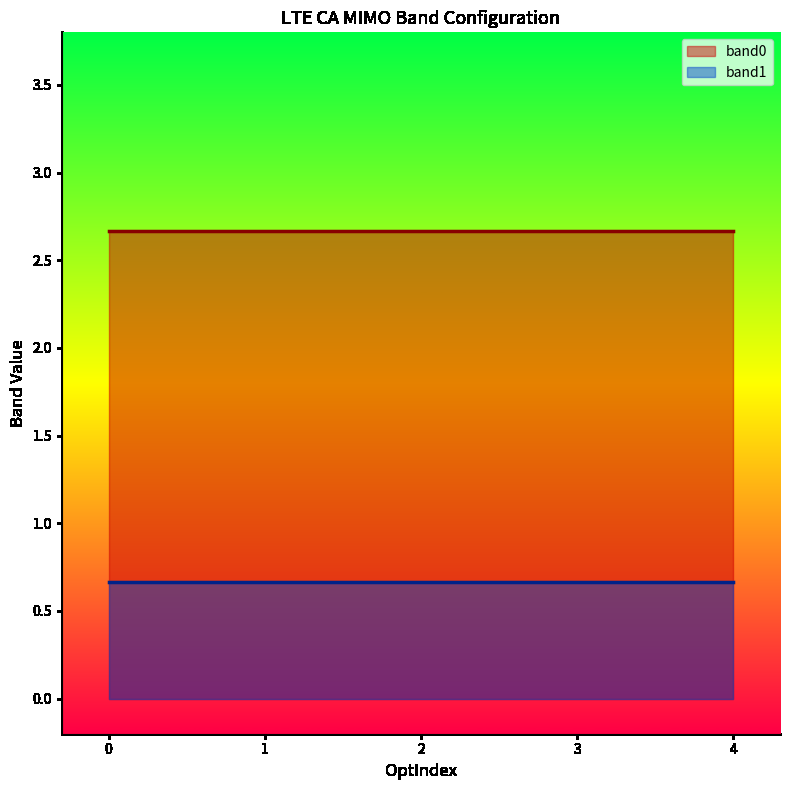

What is the difference between the maximum and minimum values in the band0 series?

0.0